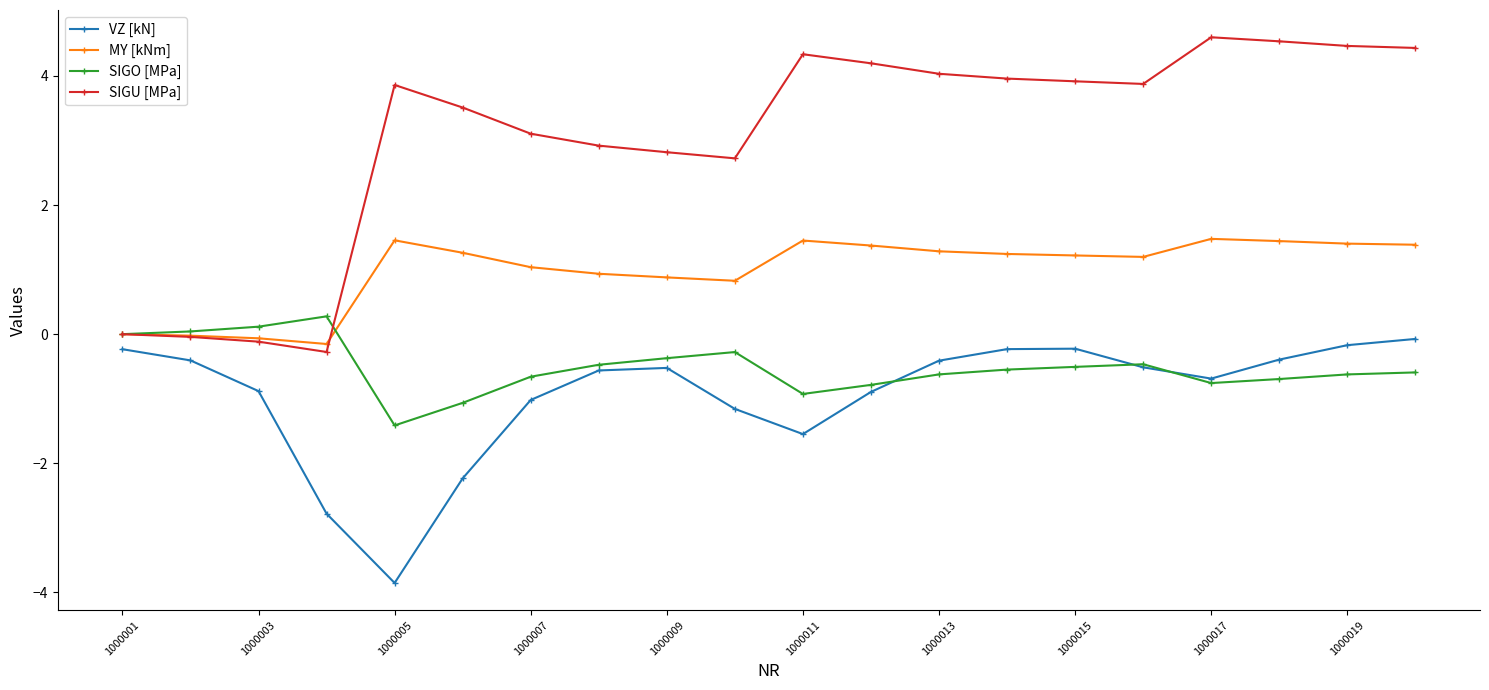

Which series has the widest spread of values?

SIGU [MPa]